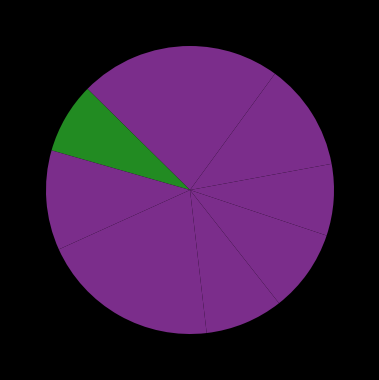

Rank the categories by value from highest to lowest.

P.J. Tucker, Bones Hyland, Xavier Moon, Mason Plumlee, Daniel Theis, Brandon Boston Jr., Terance Mann, Kobe Brown, Amir Coffey